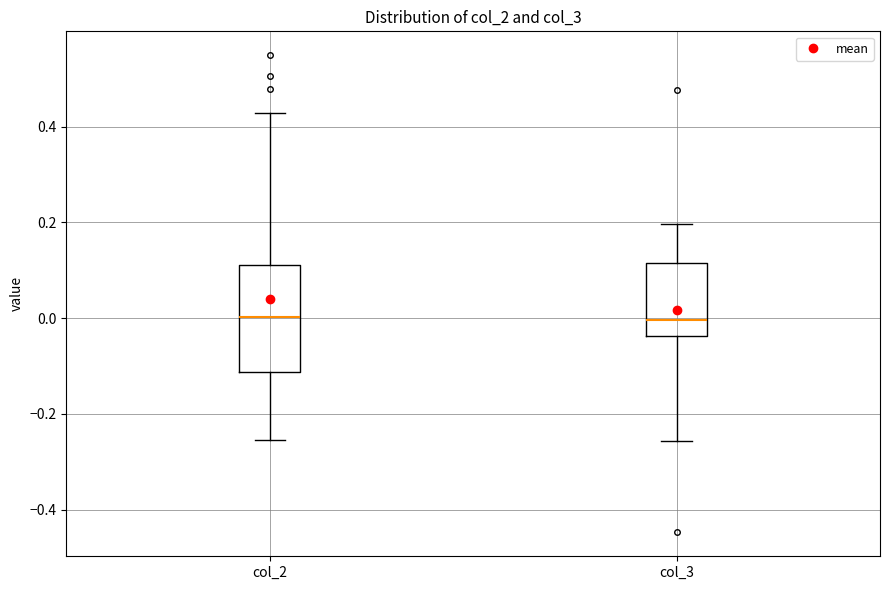

Reading left to right, read every box against the y-axis: the position of its median line, the range the box covers, and the ends of its whiskers. The values are not printed on the chart, so give them approximately, as read against the axis.

col_2: median 0.00, box -0.12 to 0.12, whiskers -0.26 to 0.42
col_3: median 0.00, box -0.04 to 0.12, whiskers -0.26 to 0.20